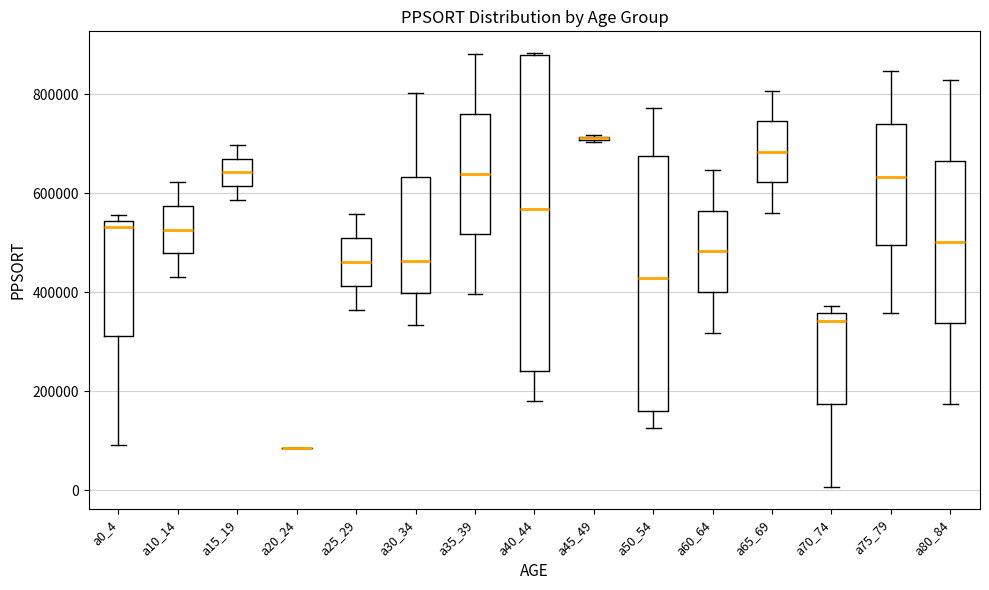

Where does the lower whisker of the box for a10_14 end on the y-axis? The values are not printed on the chart, so give them approximately, as read against the axis.

440000